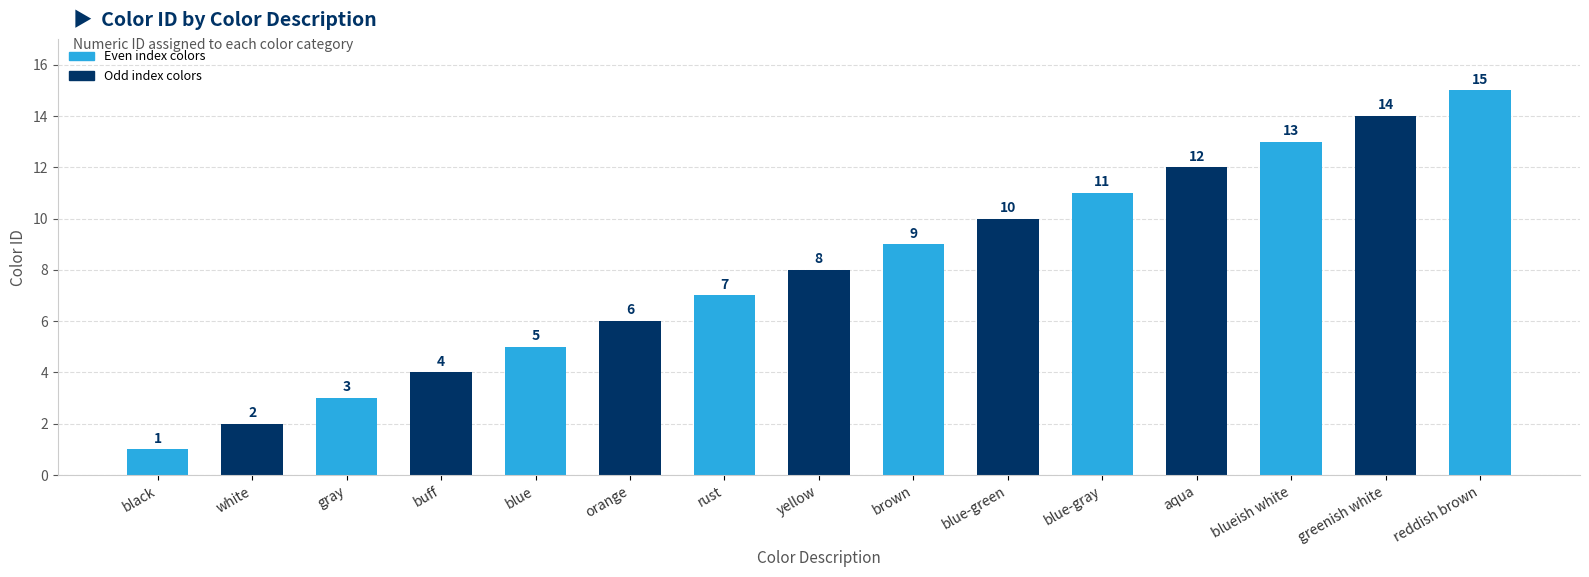

Are the bars grouped side by side (vs. stacked)?

No